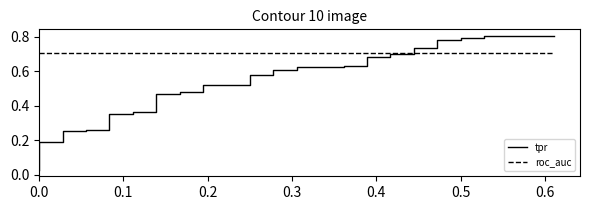

Is it true that tpr equals 0.4 at 31?

False